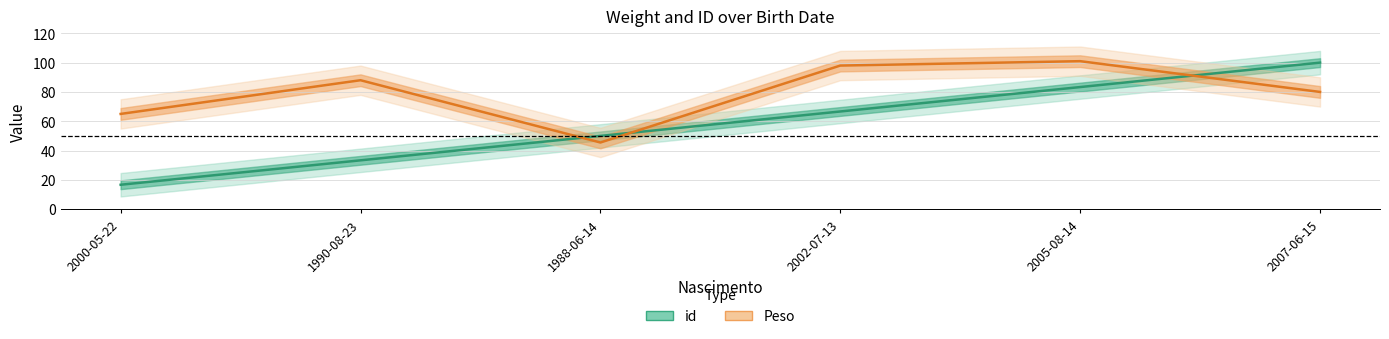

Rank the categories by Peso value from lowest to highest.

1988-06-14, 2000-05-22, 2007-06-15, 1990-08-23, 2002-07-13, 2005-08-14